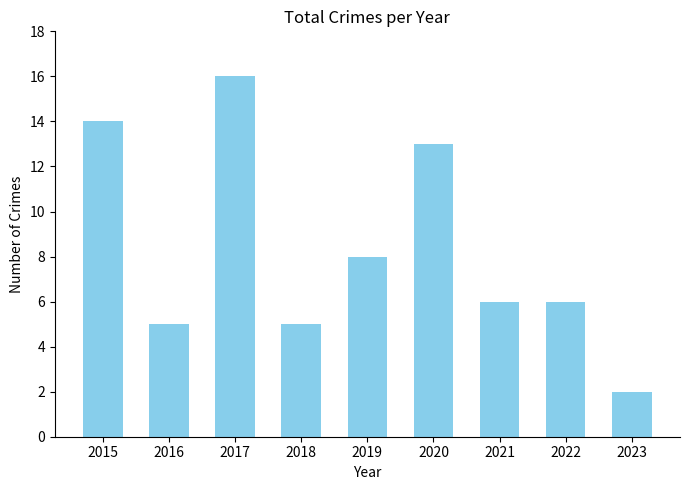

Reading left to right, list all the values displayed in this chart.

2015=14	2016=5	2017=16	2018=5	2019=8	2020=13	2021=6	2022=6	2023=2